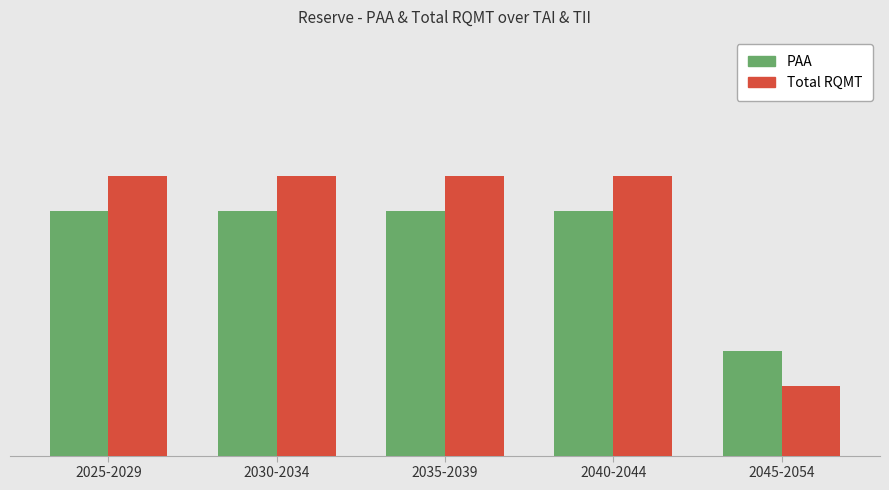

What is the label of the 3rd bar from the left?

2035-2039